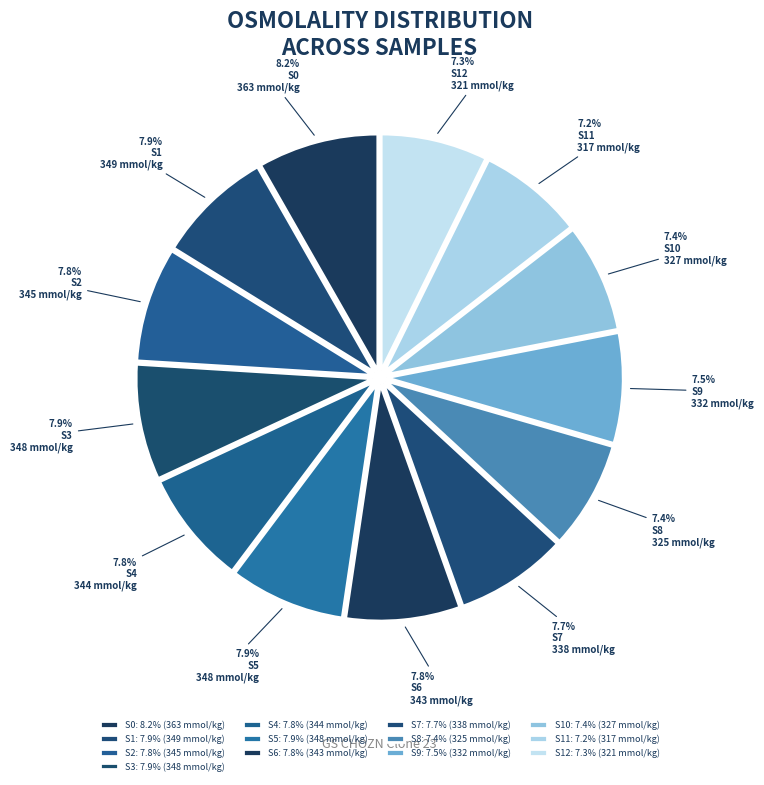

Count the number of slices in the pie.

13